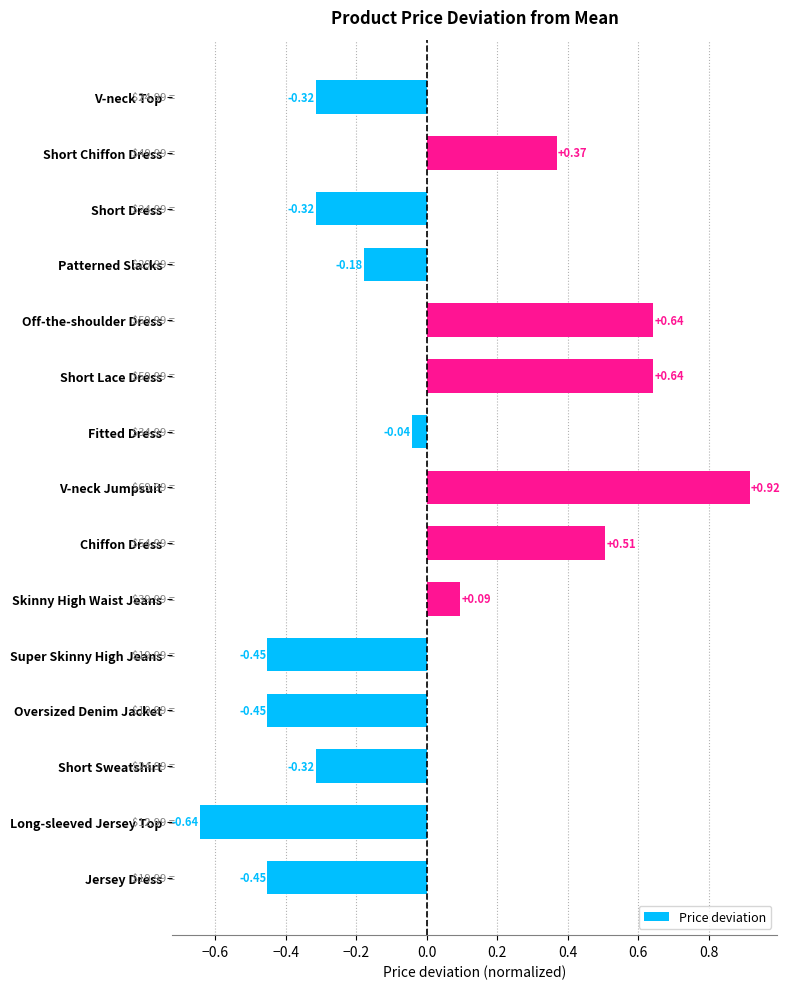

What is the difference between the second highest and second lowest values?

1.1